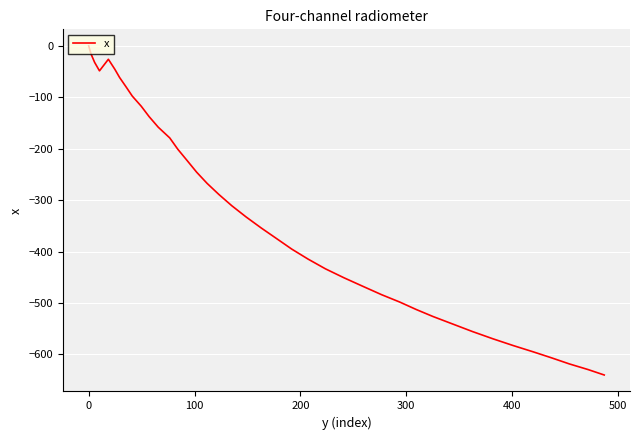

Does the chart display data point markers on the line(s)?

No